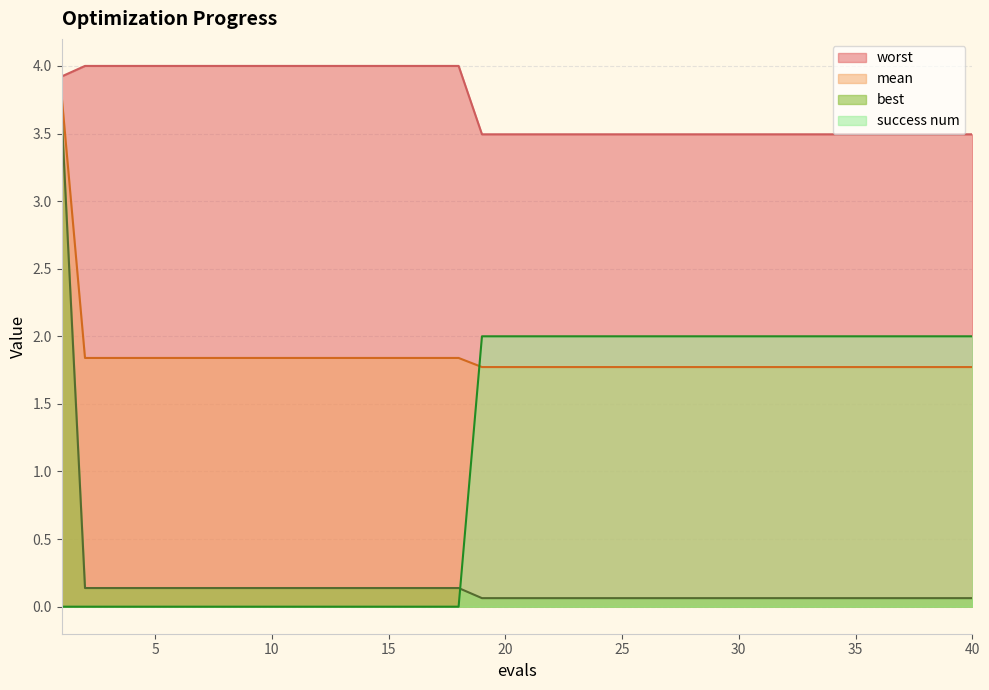

How many categories are shown in the chart?

40